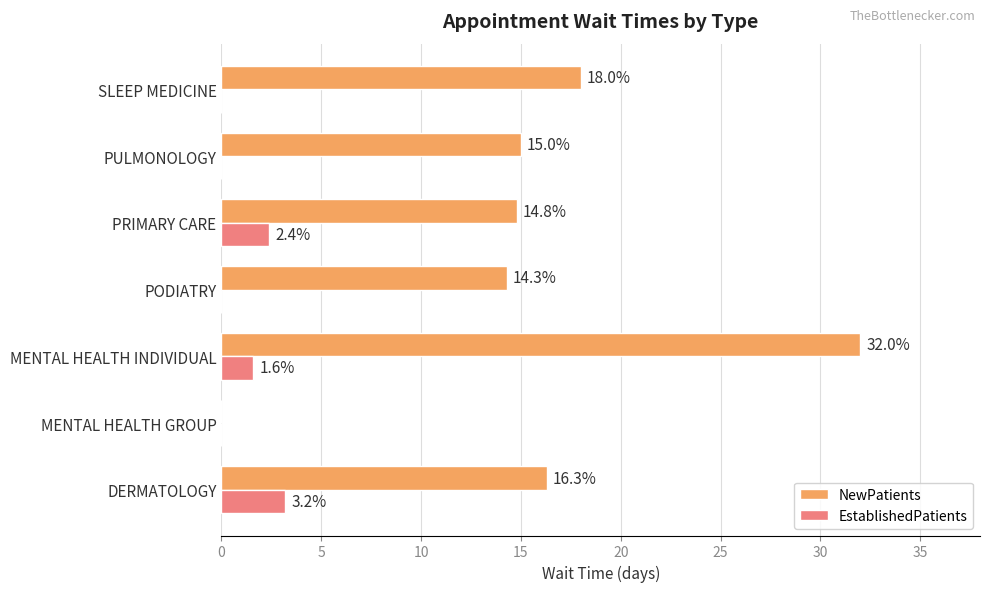

What is the sum of all EstablishedPatients values?

7.2